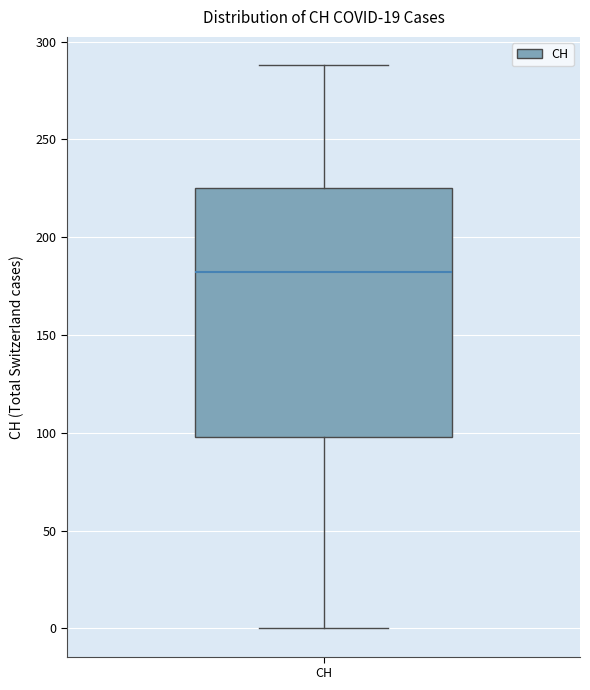

Read this box plot against the y-axis: the position of the median line, the range covered by the box, and the ends of both whiskers. The values are not printed on the chart, so give them approximately, as read against the axis.

median 180, box 100 to 225, whiskers 0 to 290